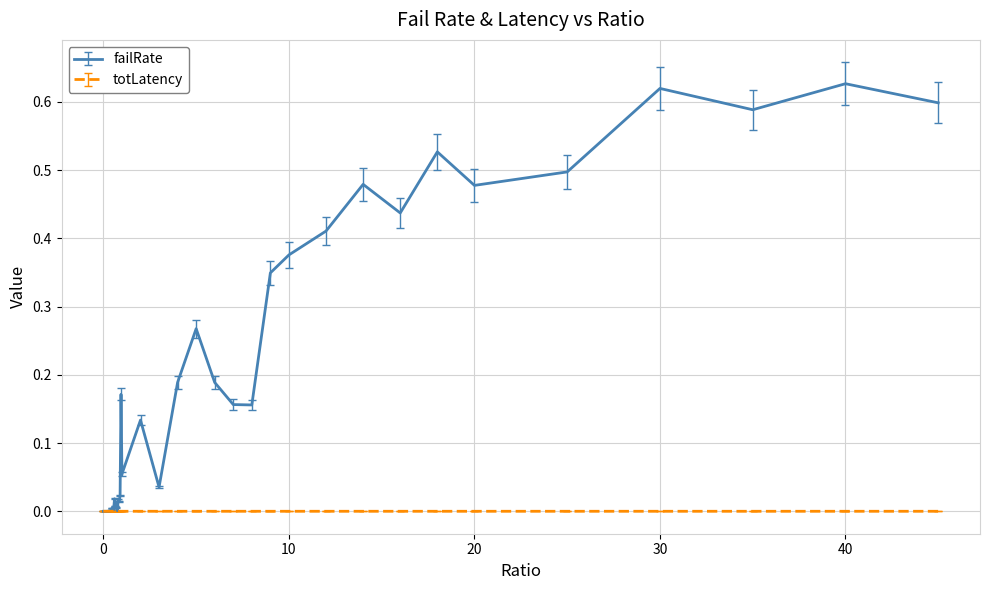

True or false: totLatency has more than 2 interior local peaks.

True